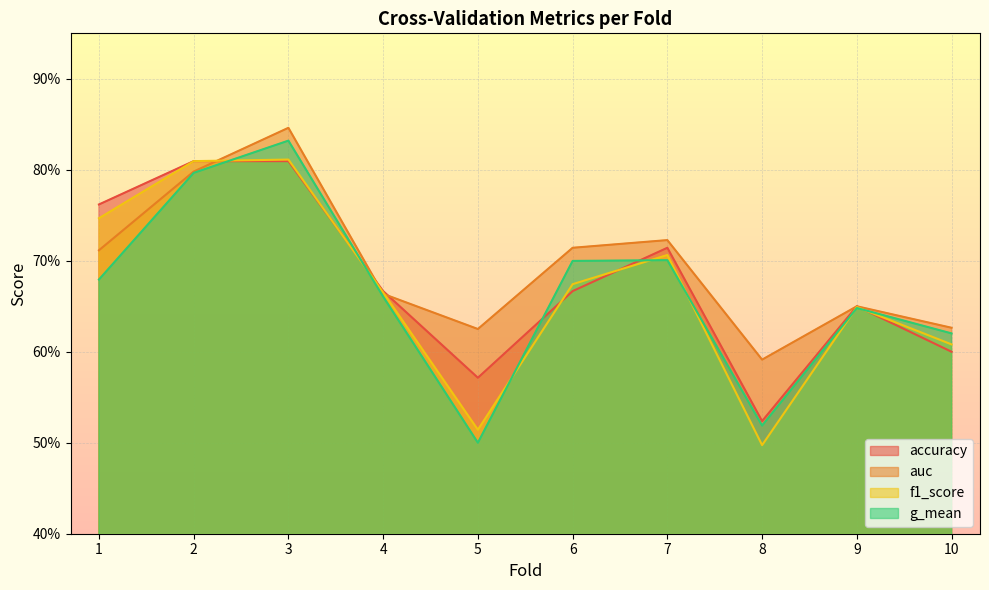

Between which two adjacent categories do f1_score and accuracy first intersect?

3 and 4